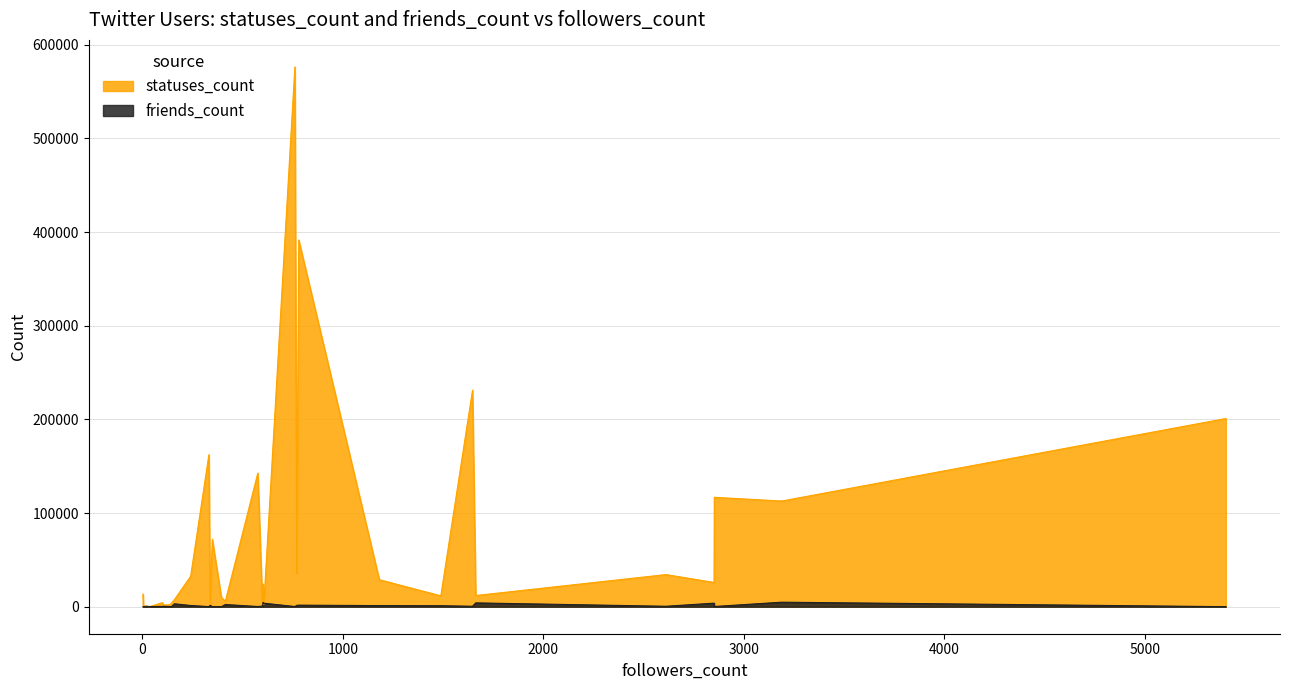

Where does the friends_count series first go above 499?

1